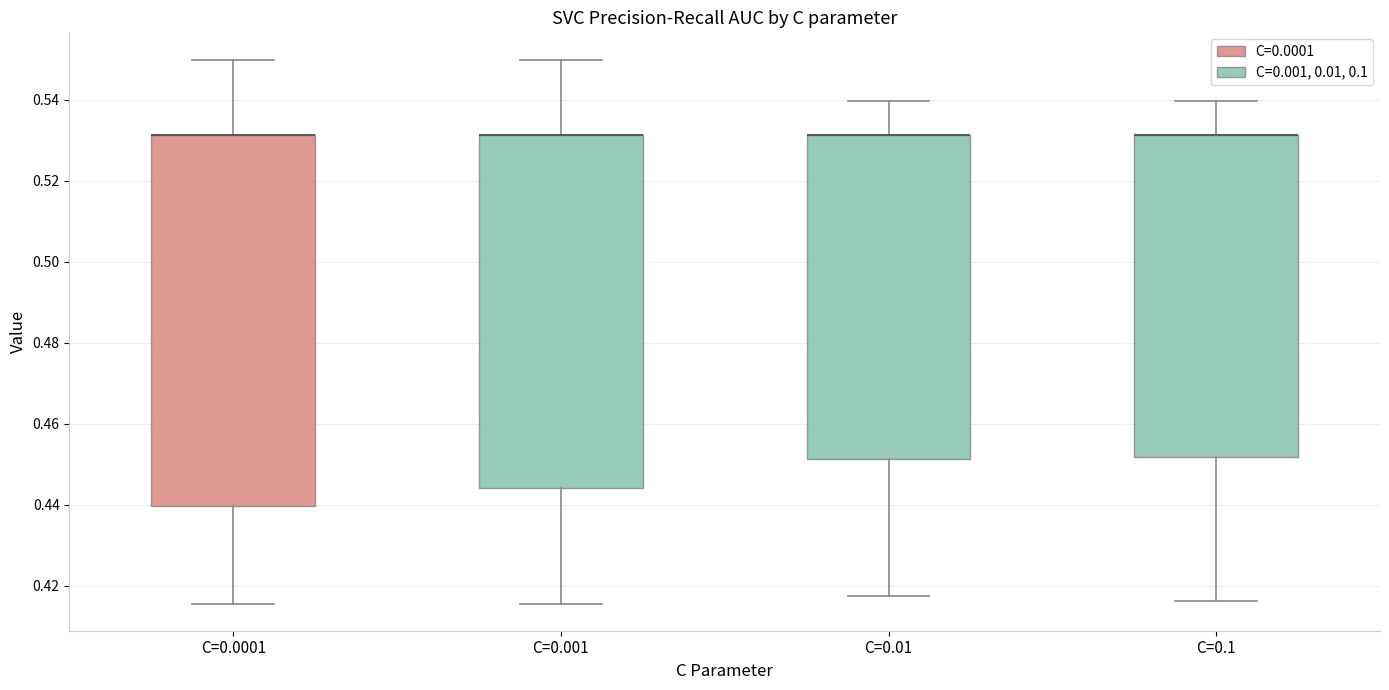

Where does the upper whisker of the box for C=0.001 end on the y-axis? The values are not printed on the chart, so give them approximately, as read against the axis.

0.550